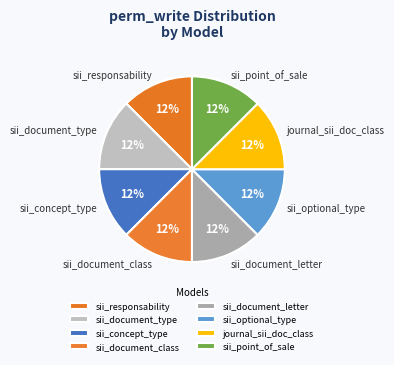

To the nearest percent, what is the difference between the largest and smallest slice percentages?

0%